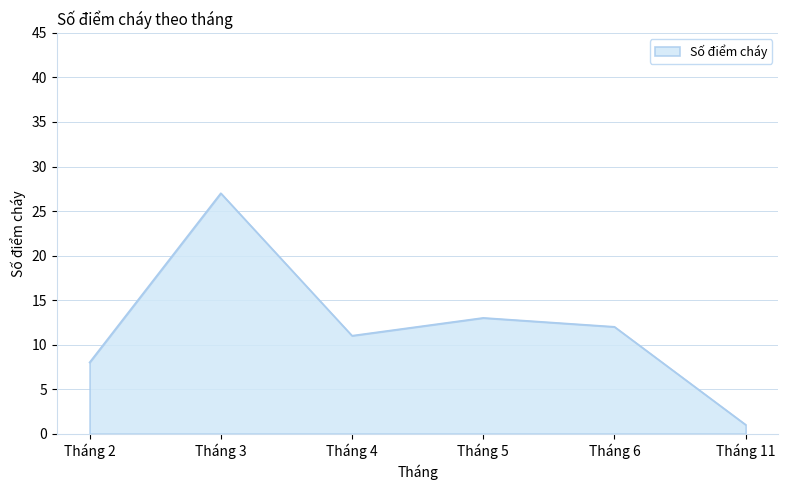

Reading right to left, transcribe all the data shown in this chart.

1	12	13	11	27	8